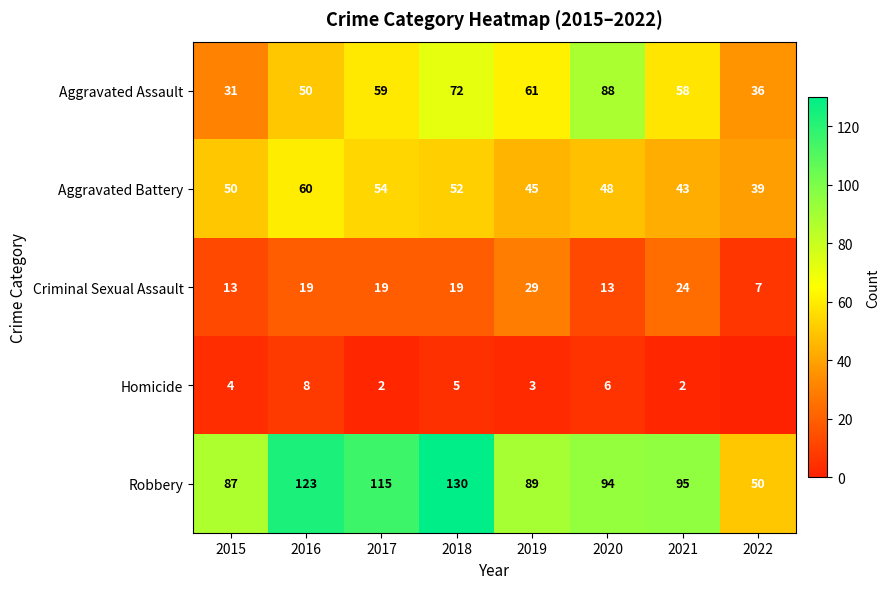

At which category is the sum across all series the highest?

2018